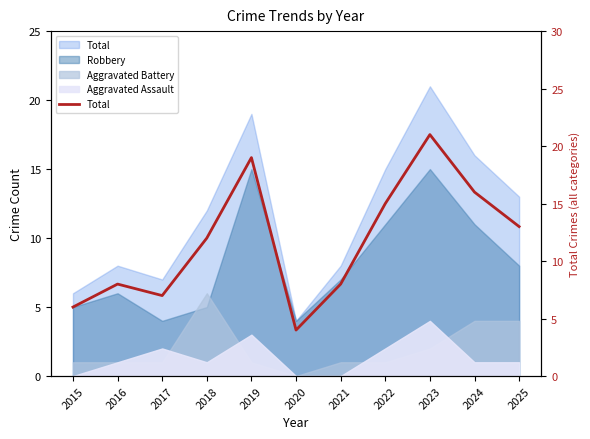

Reading left to right, extract all data points from this chart.

2015=6	2016=8	2017=7	2018=12	2019=19	2020=4	2021=8	2022=15	2023=21	2024=16	2025=13